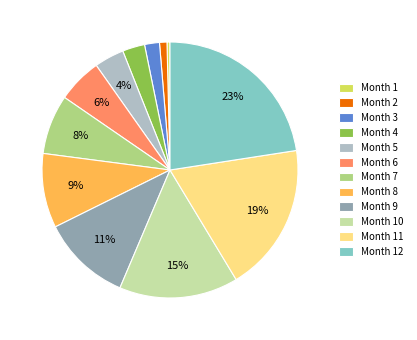

True or false: Month 6 accounts for 6% of the total.

True